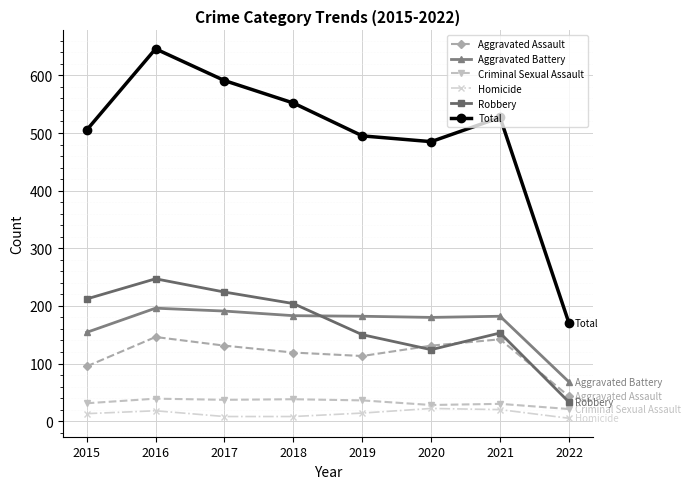

Which series has the largest total across all categories?

Total